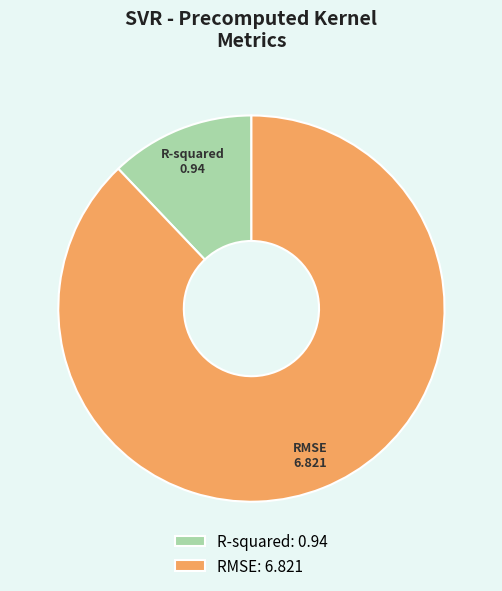

Is R-squared the majority of the pie?

No